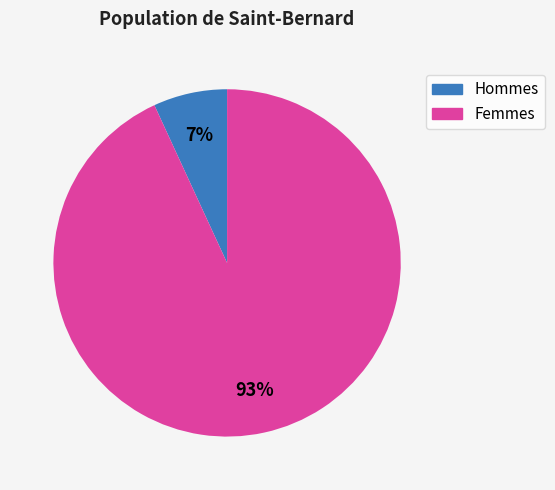

Is there any slice that represents more than half of the pie?

Yes